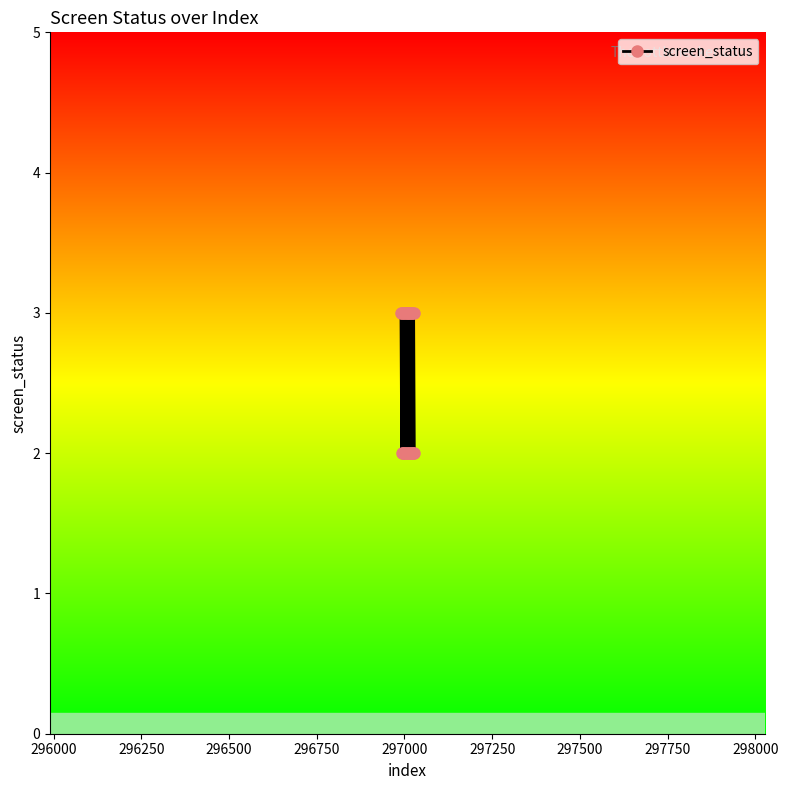

How many interior local peaks (higher than both neighbors) does the data have?

9